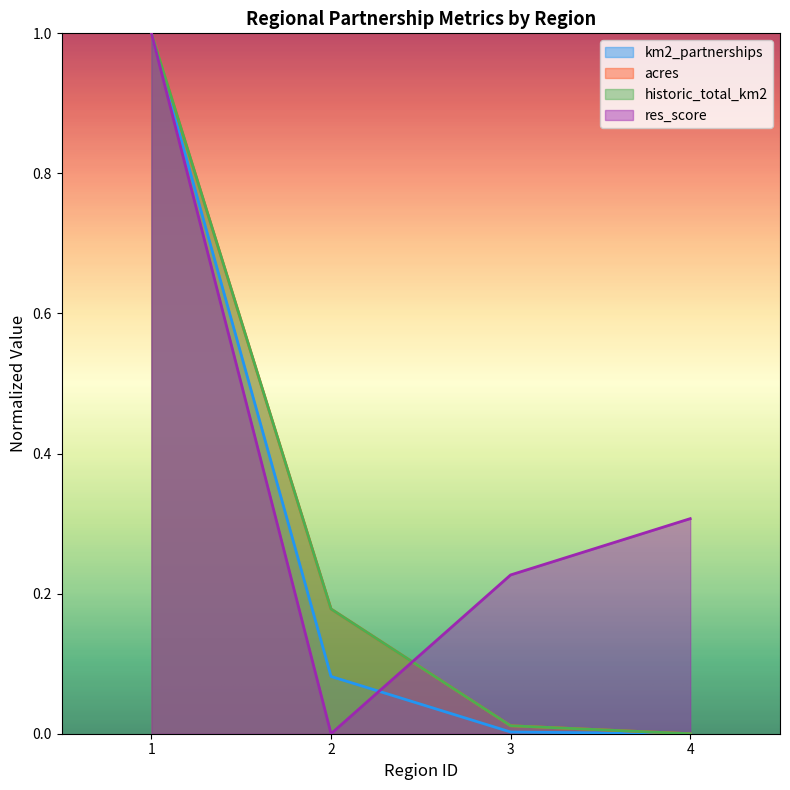

Between 1 and 4, which series saw the biggest shift?

km2_partnerships